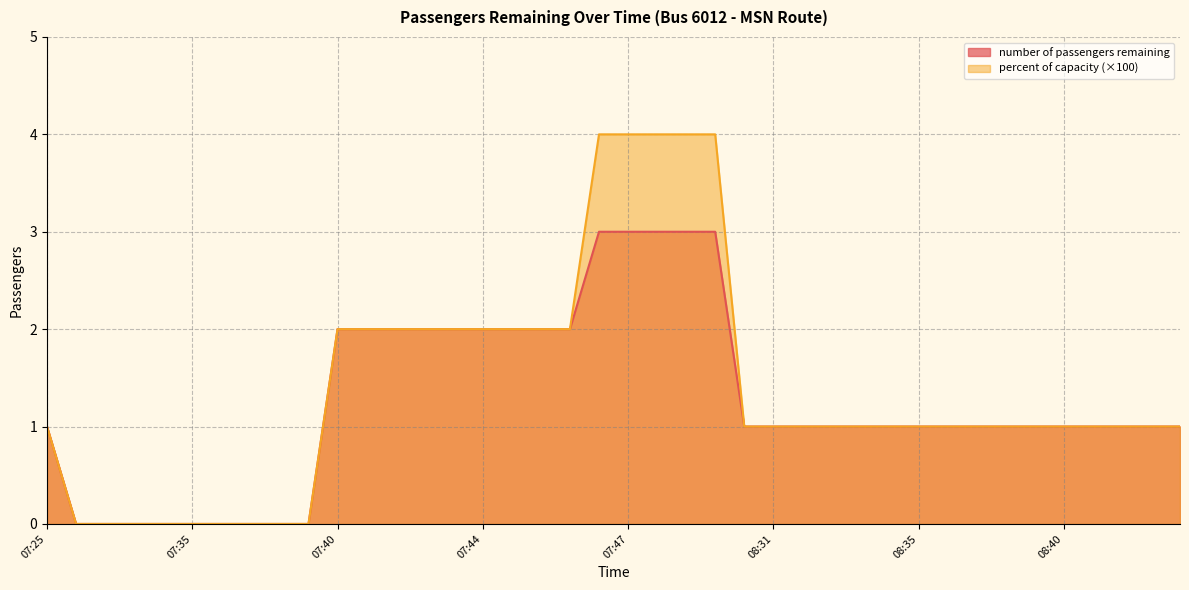

List the series in order of their overall mean, lowest first.

number of passengers remaining, percent of capacity